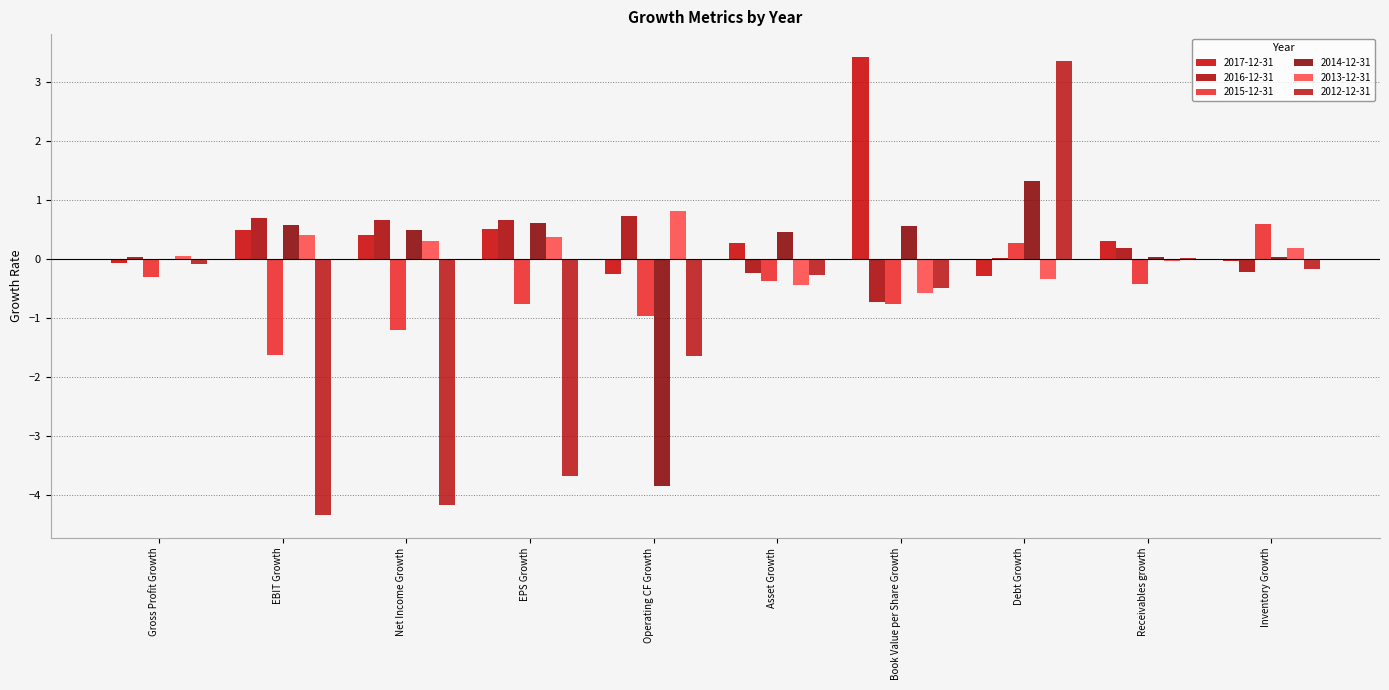

Are the bars grouped side by side (vs. stacked)?

Yes